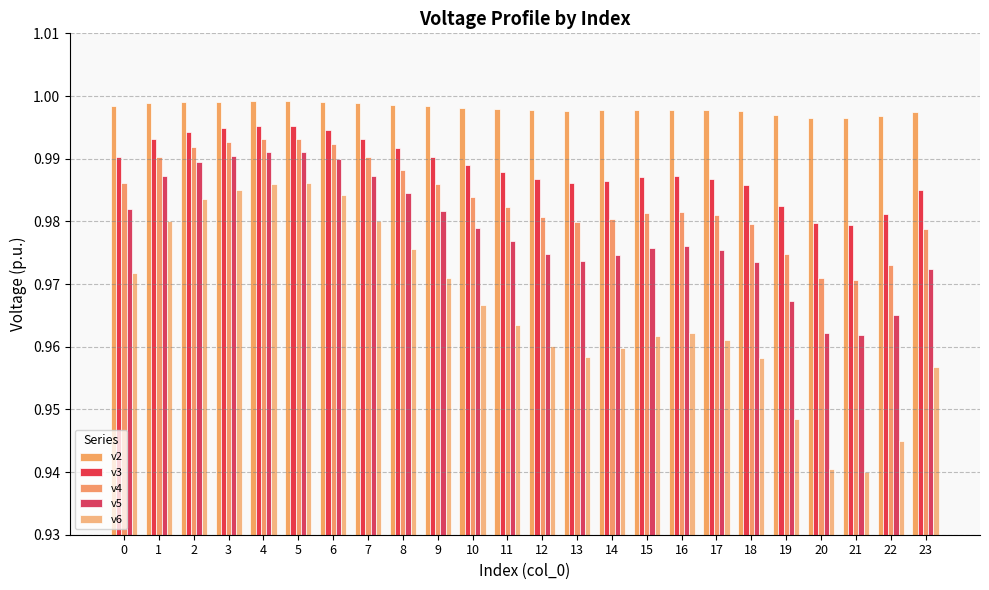

How many groups of bars are there?

24